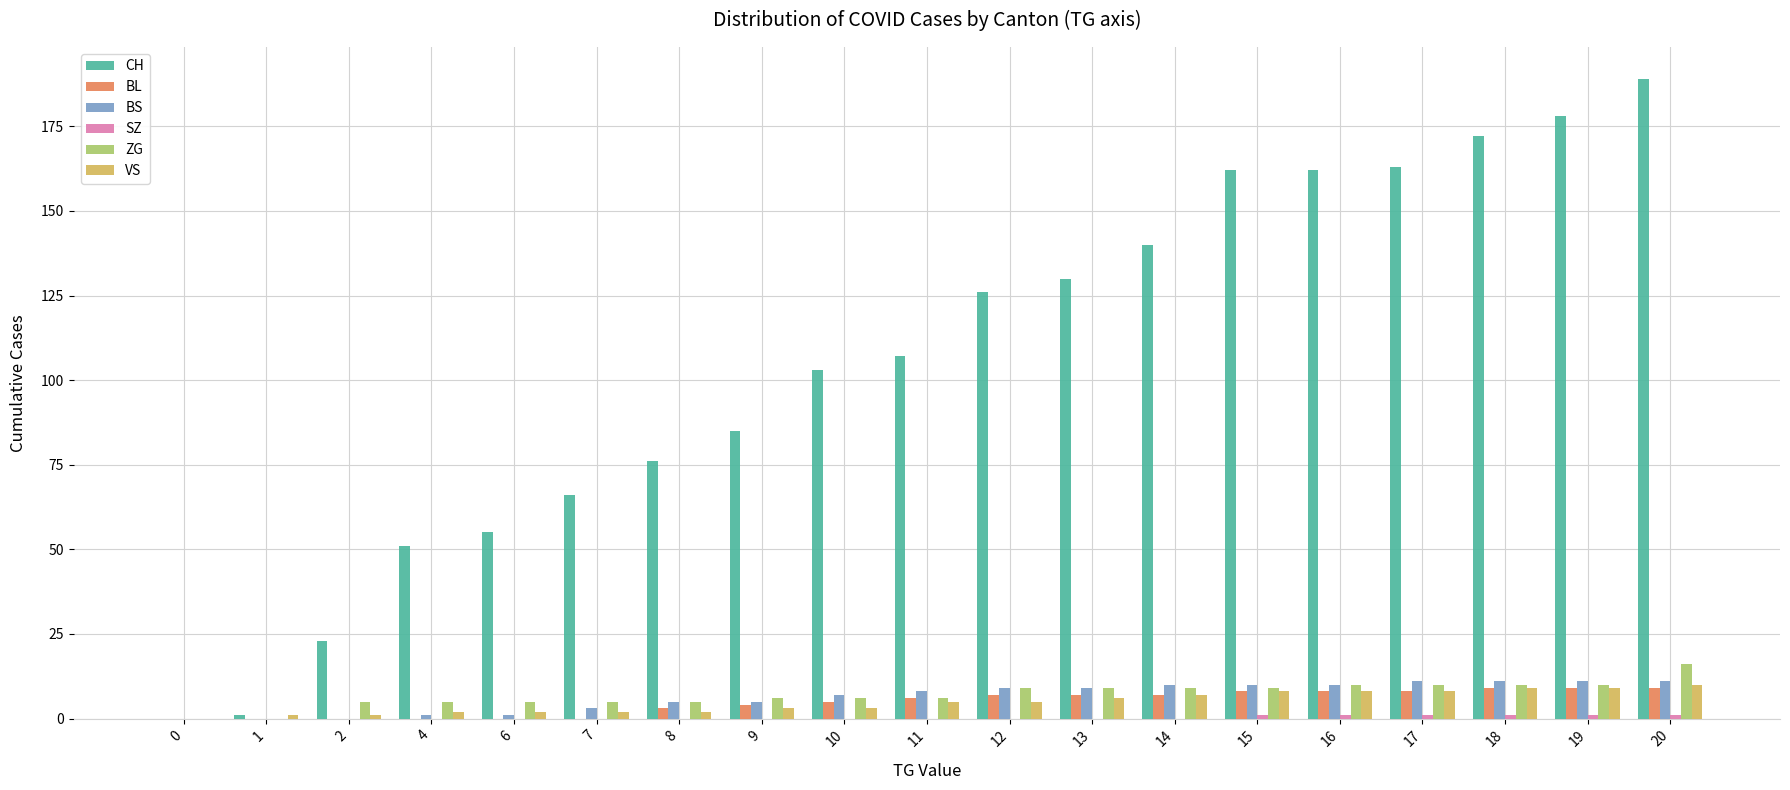

Are the bars grouped side by side (vs. stacked)?

Yes